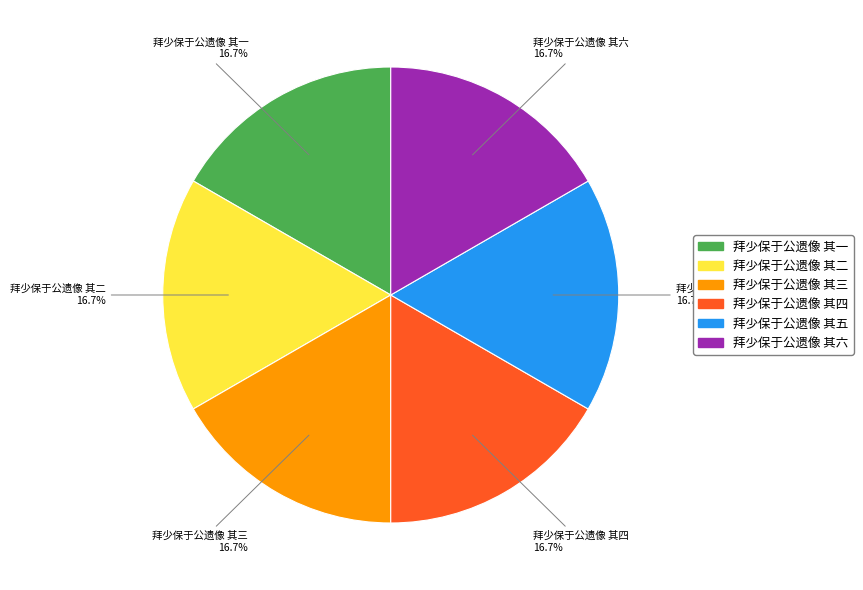

To the nearest percent, what portion does 拜少保于公遗像 其二 represent?

17%